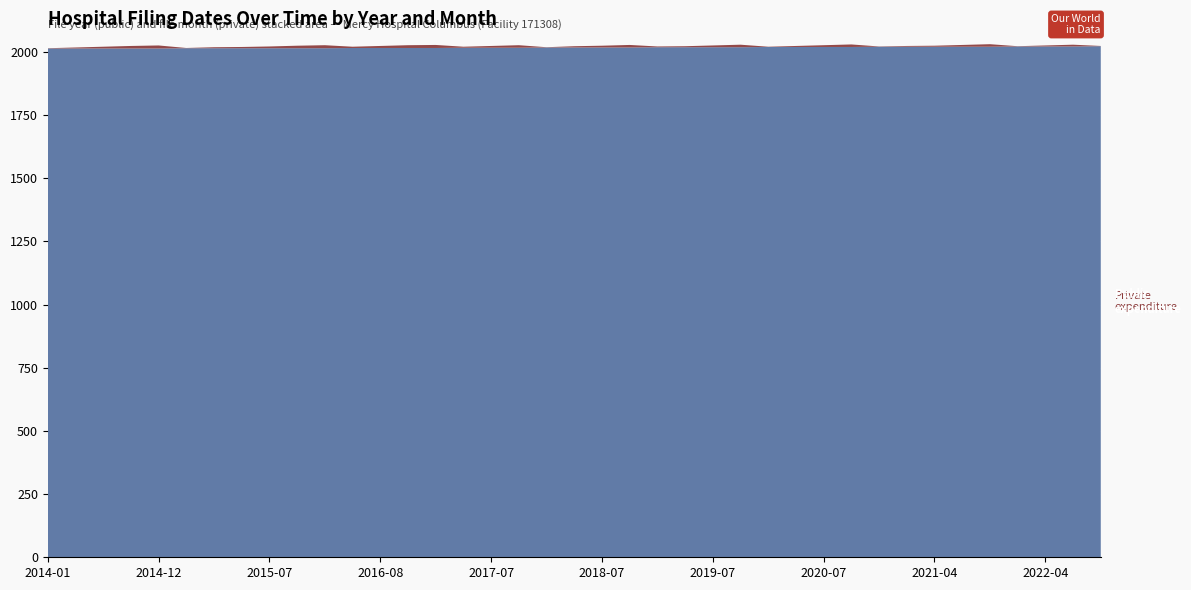

Reading right to left, extract all data points from this chart.

Public expenditure: 2023-01=2023	2022-07=2022	2022-04=2022	2022-01=2022	2021-10=2021	2021-07=2021	2021-04=2021	2021-03=2021	2021-01=2021	2020-10=2020	2020-07=2020	2020-04=2020	2020-01=2020	2019-10=2019	2019-07=2019	2019-04=2019	2019-03=2019	2018-10=2018	2018-07=2018	2018-05=2018	2018-01=2018	2017-10=2017	2017-07=2017	2017-04=2017	2016-12=2016	2016-11=2016	2016-08=2016	2016-05=2016	2015-12=2015	2015-10=2015	2015-07=2015	2015-05=2015	2015-04=2015	2015-01=2015	2014-12=2014	2014-10=2014	2014-07=2014	2014-04=2014	2014-01=2014
Private expenditure: 2023-01=1	2022-07=7	2022-04=4	2022-01=1	2021-10=10	2021-07=7	2021-04=4	2021-03=3	2021-01=1	2020-10=10	2020-07=7	2020-04=4	2020-01=1	2019-10=10	2019-07=7	2019-04=4	2019-03=3	2018-10=10	2018-07=7	2018-05=5	2018-01=1	2017-10=10	2017-07=7	2017-04=4	2016-12=12	2016-11=11	2016-08=8	2016-05=5	2015-12=12	2015-10=10	2015-07=7	2015-05=5	2015-04=4	2015-01=1	2014-12=12	2014-10=10	2014-07=7	2014-04=4	2014-01=1